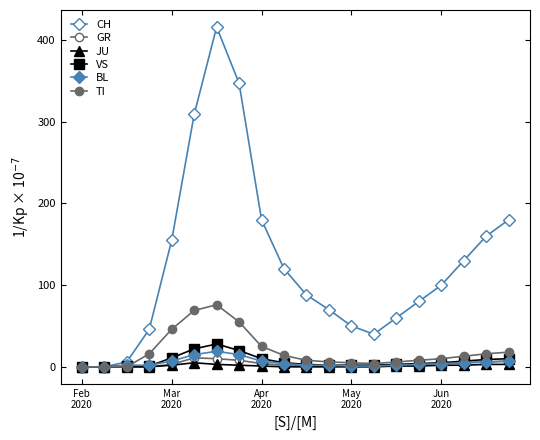

True or false: BL has more than 1 interior local peaks.

False